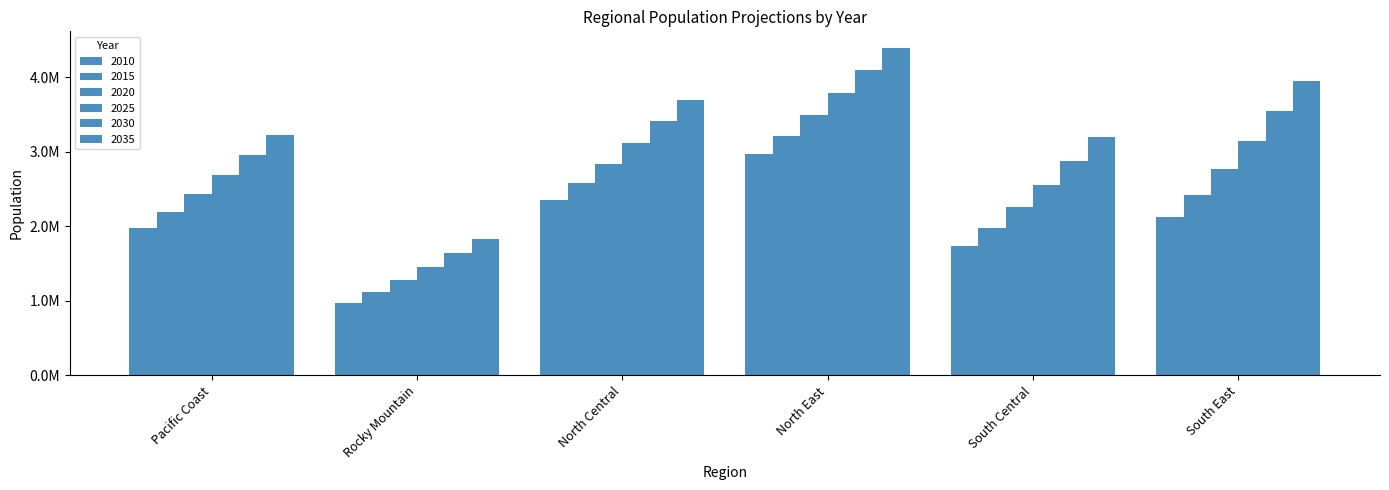

Are the bars horizontal?

No